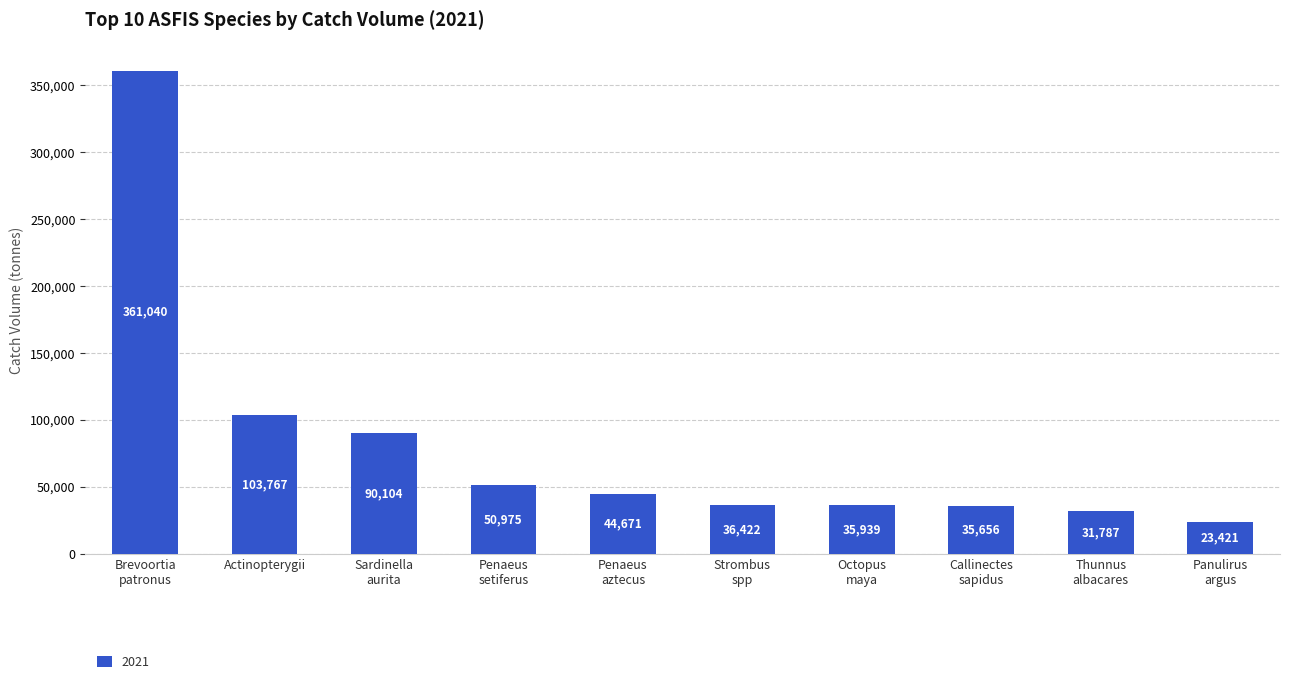

The chart shows a value of 77454.5 at Penaeus
setiferus. True or false?

False